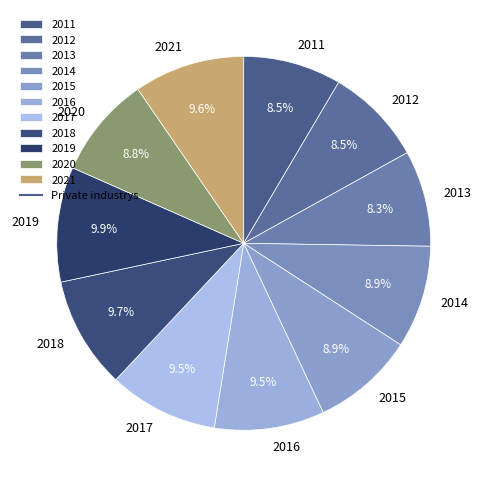

How much of the chart is everything except 2014?

91.1%